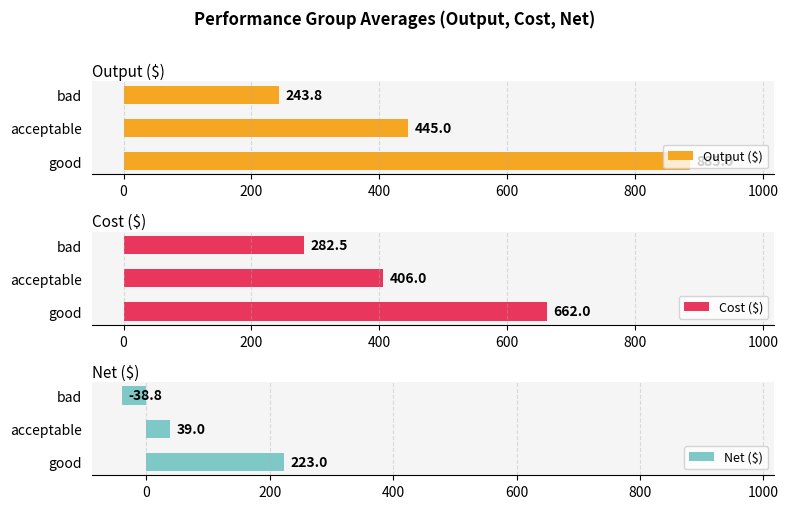

What is the sum of the Output ($) values at good and acceptable?

1330.0